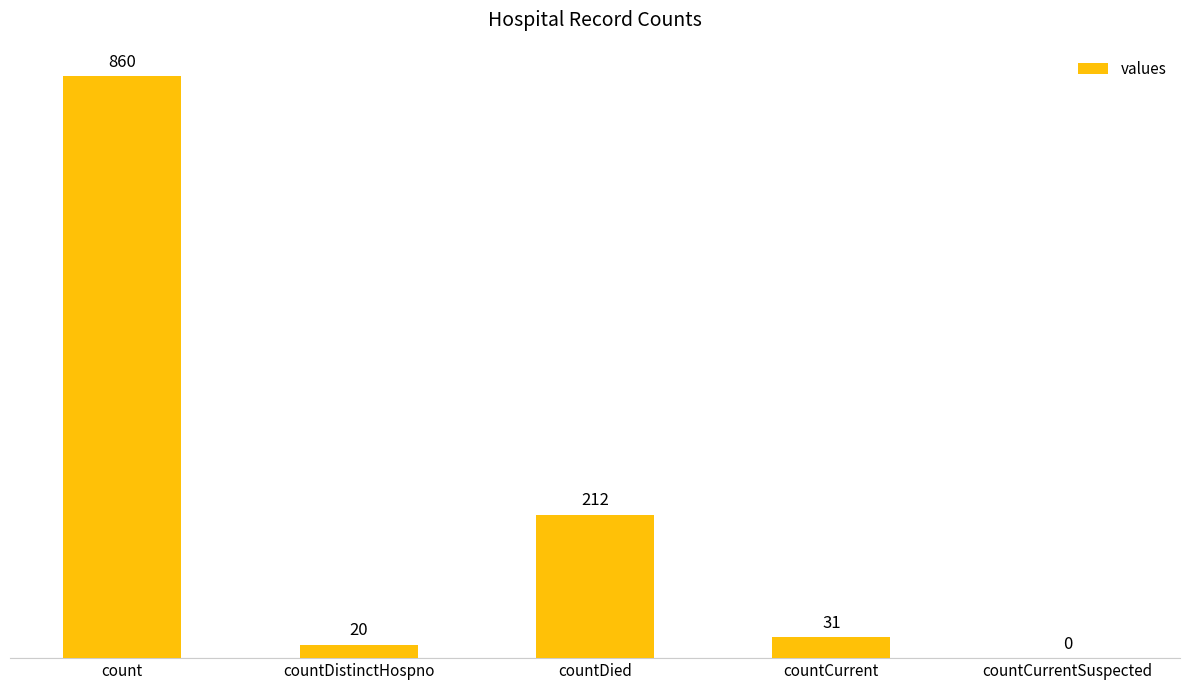

What is the average value?

225